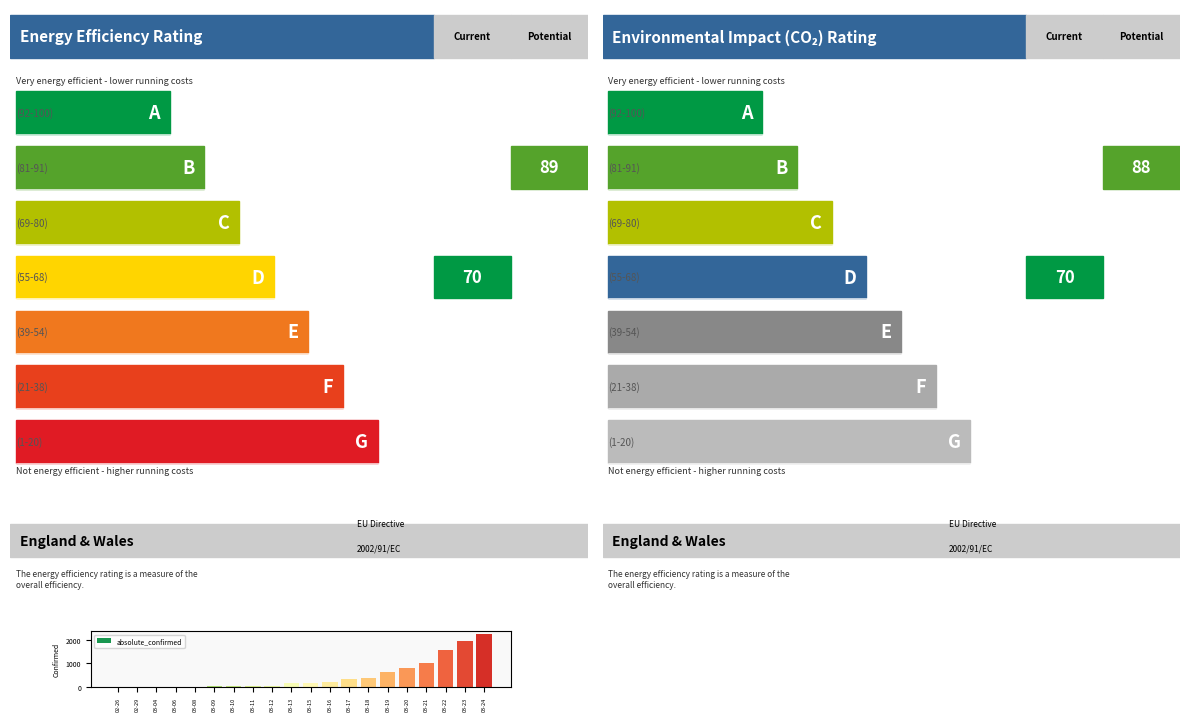

Between 03-24 and 03-23, which is larger?

03-24